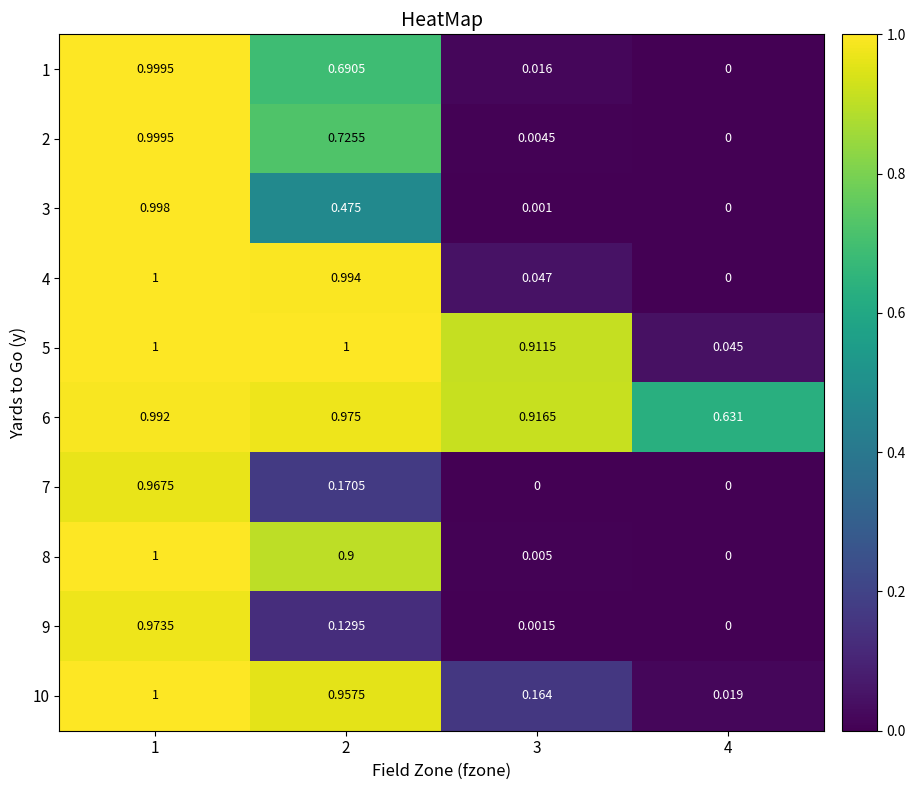

Count the number of categories in the chart.

4